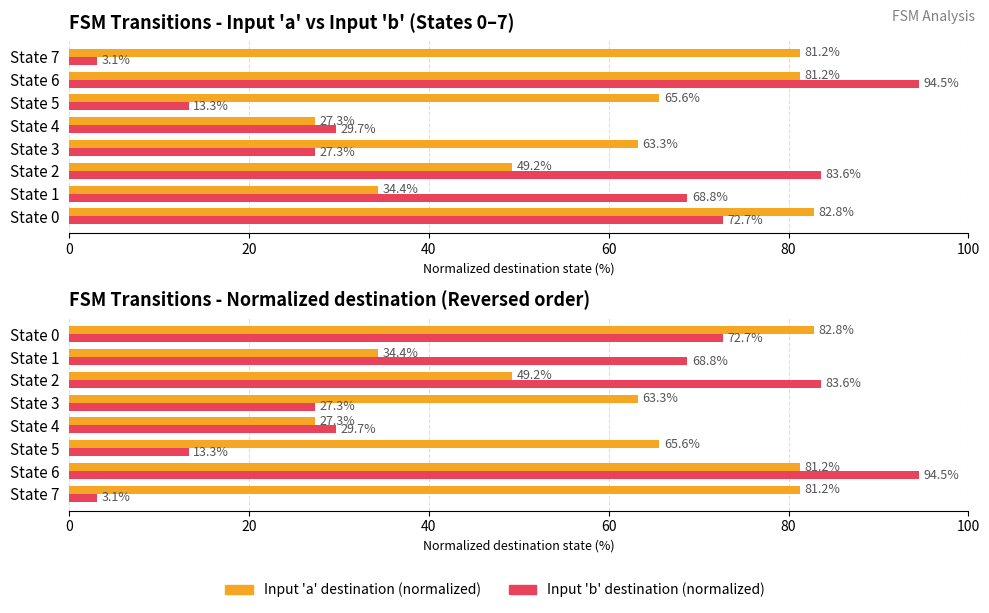

Rank the series by their maximum value, from lowest to highest.

Avg destination state (input a), Avg destination state (input b)